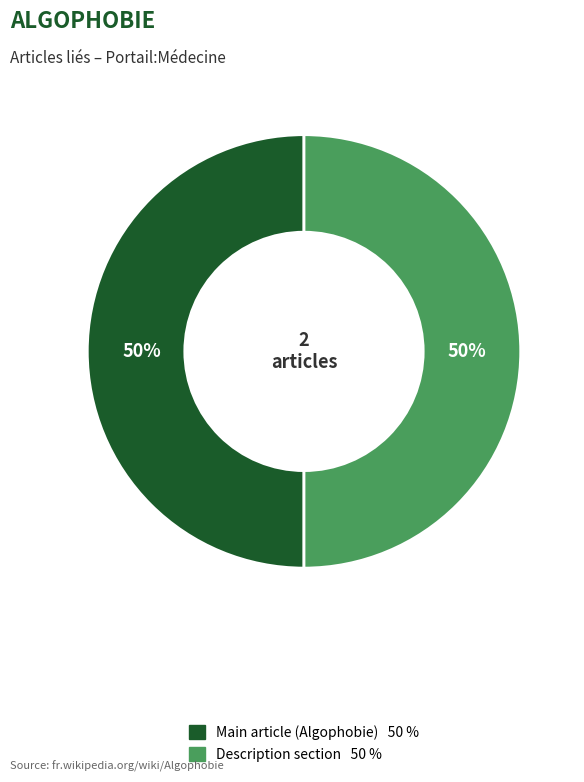

To the nearest percent, what is the average slice percentage?

50%